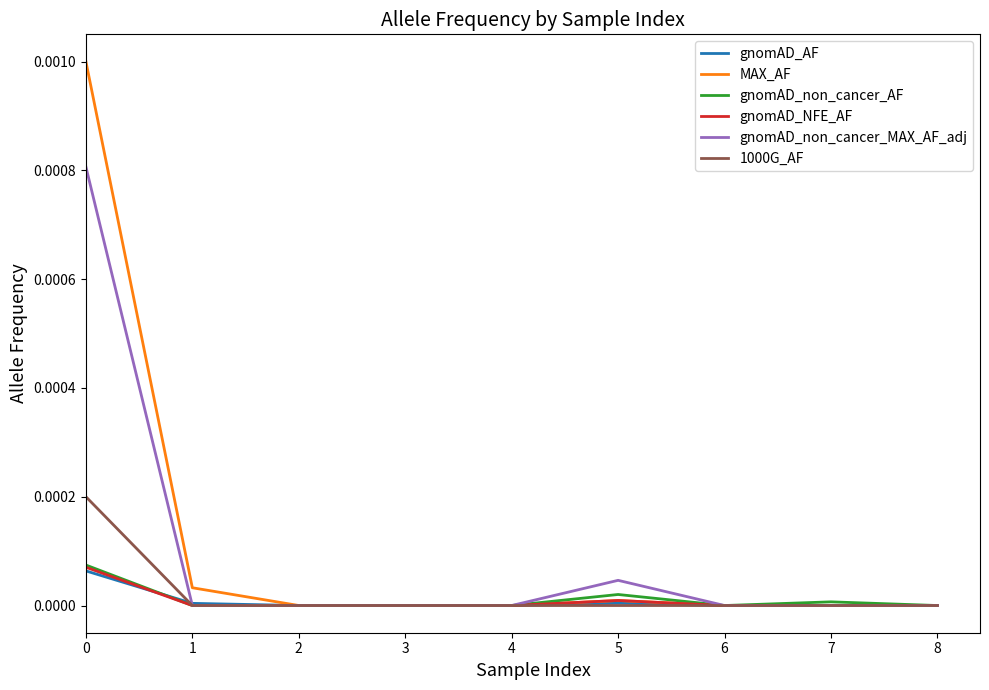

Is the value of gnomAD_non_cancer_MAX_AF_adj at 0 greater than the value of gnomAD_non_cancer_AF at 5?

Yes